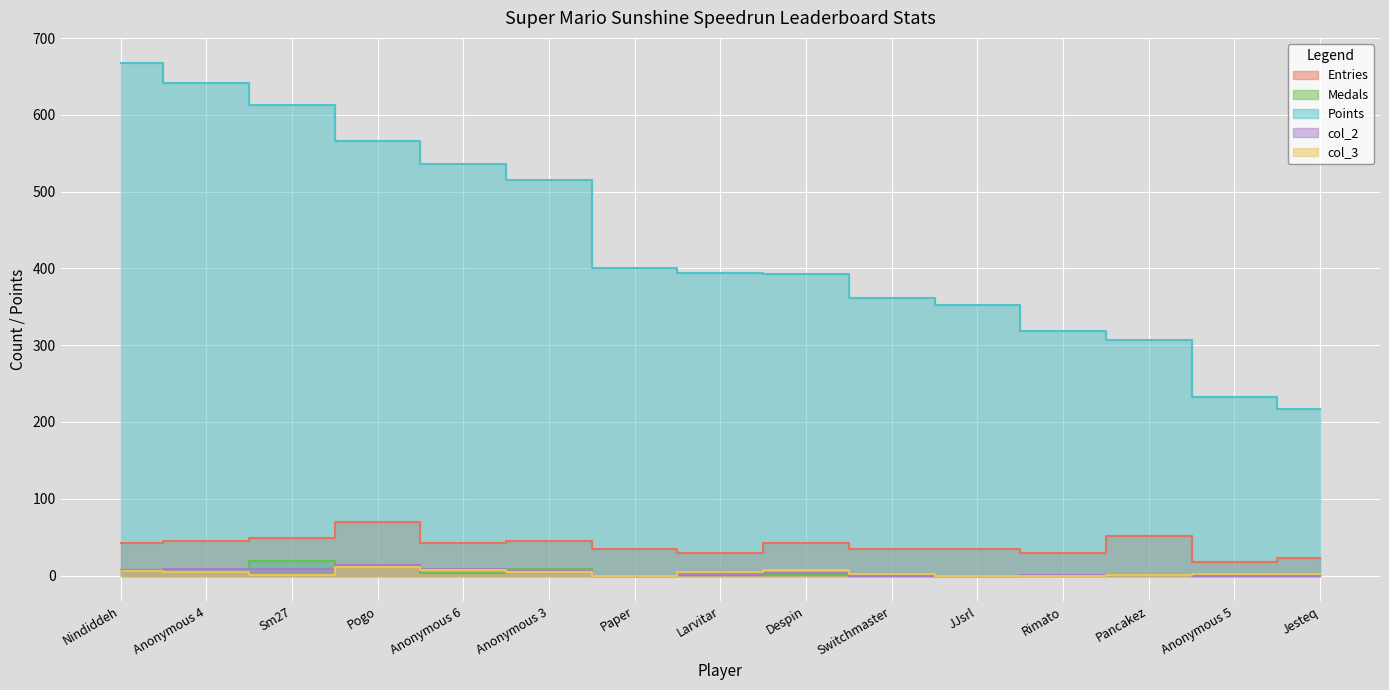

Where is Medals nearest to the value 9?

Anonymous 4